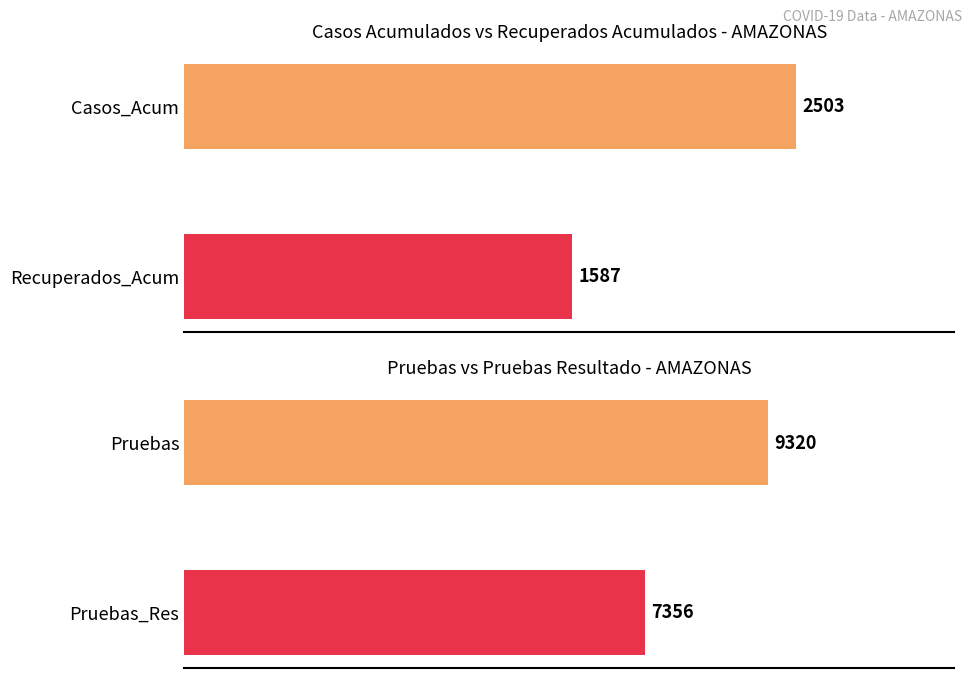

What is the difference between the second highest and second lowest values in the Pruebas series?

690